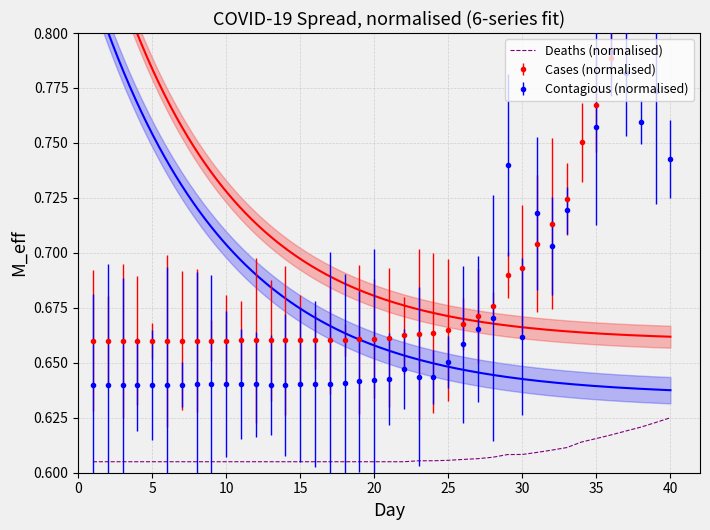

True or false: the data shows 0.2 at 28.

False